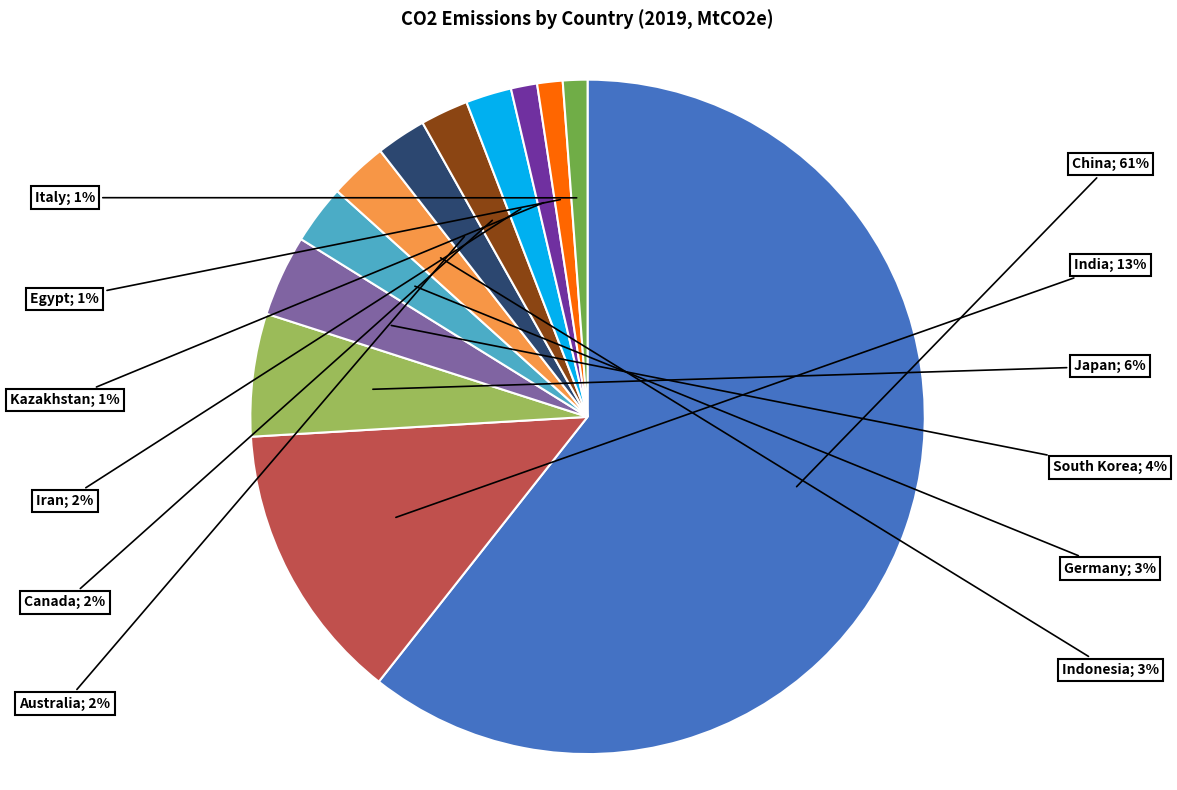

To the nearest percent, what is the average slice percentage?

8%